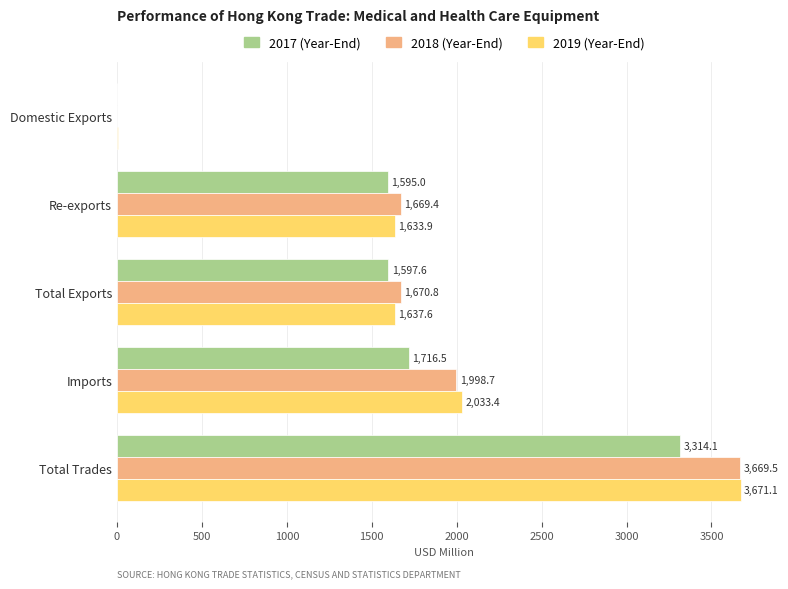

What is the total value across all series at Re-exports?

4898.2